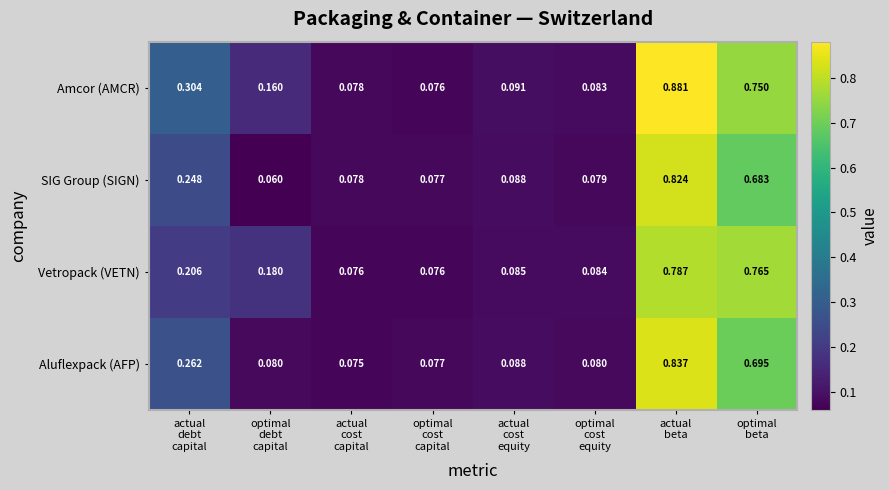

List the series in order of their overall mean, lowest first.

SIG Group (SIGN), Aluflexpack (AFP), Vetropack (VETN), Amcor (AMCR)